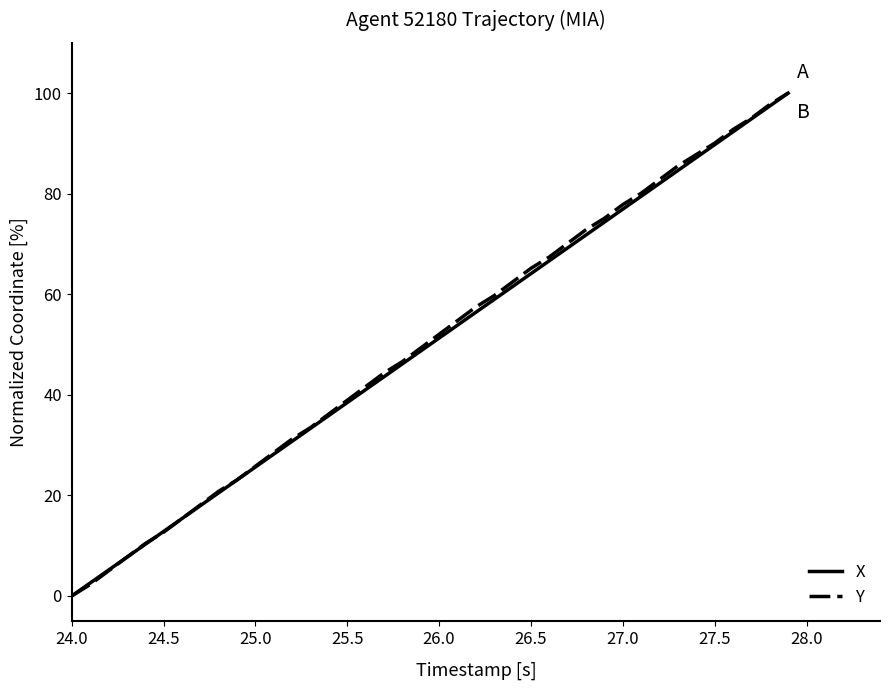

What is the greatest value displayed?

100.0